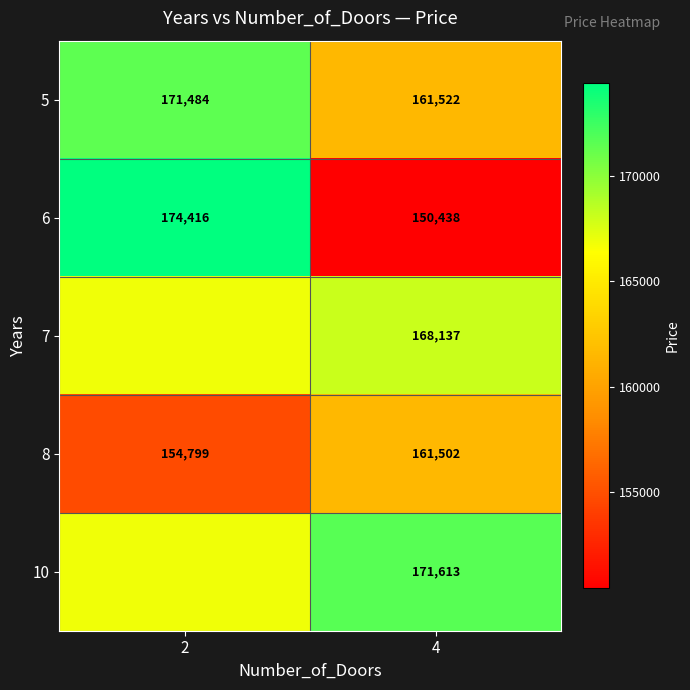

The 10 series shows 284272.7 at 2. True or false?

False